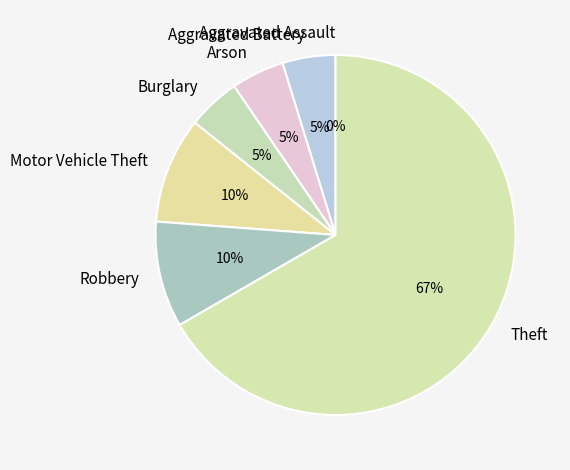

Which category accounts for the majority?

Theft